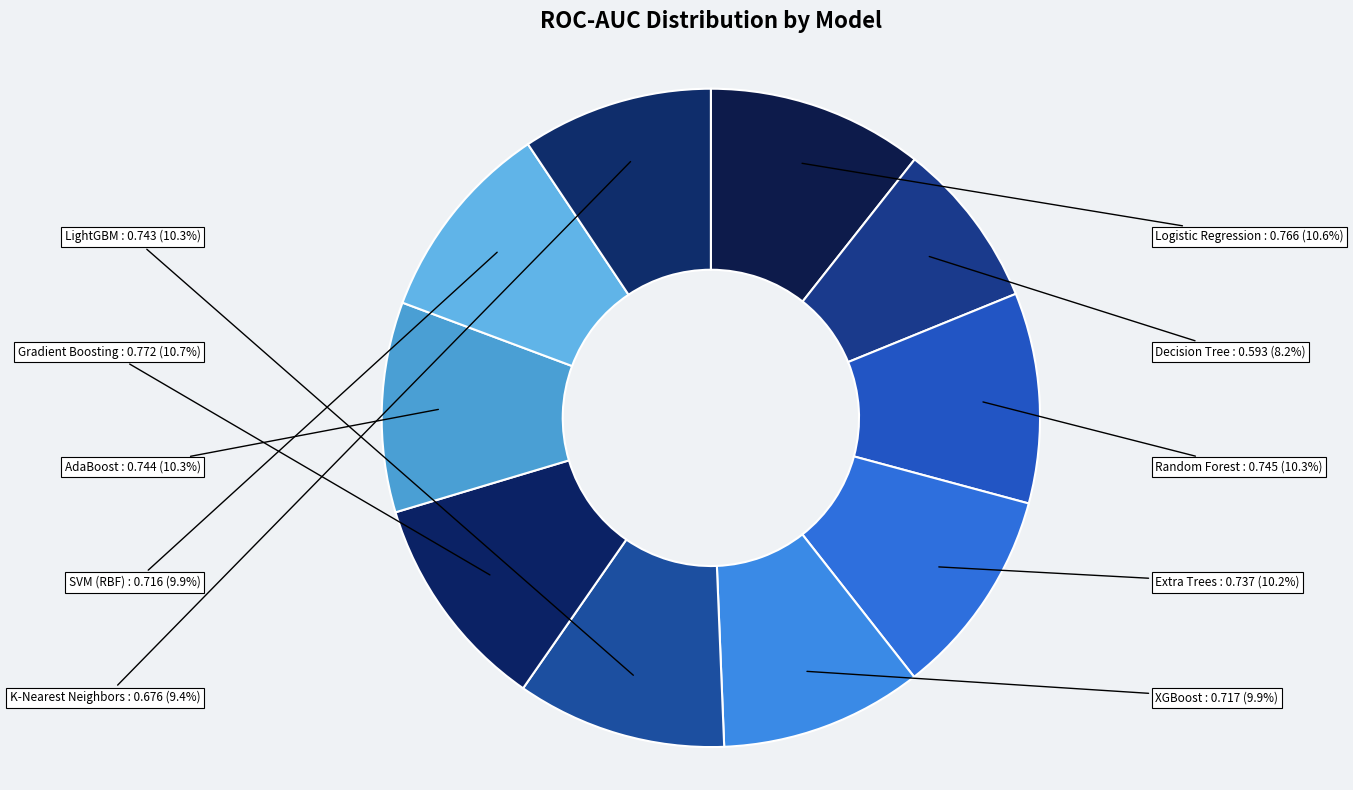

Does XGBoost account for over 50% of the chart?

No